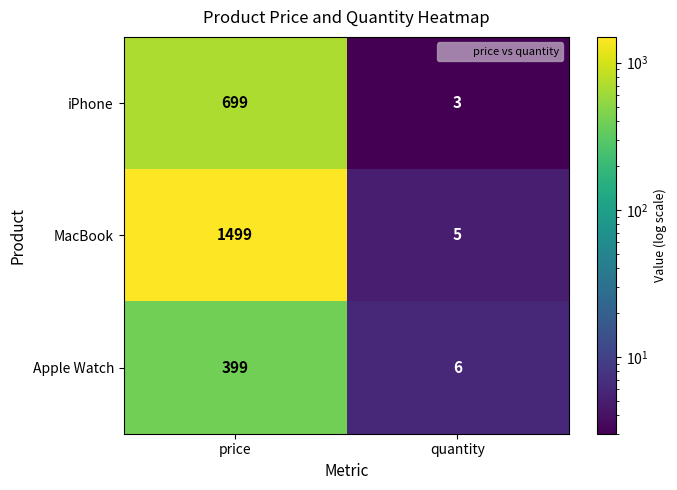

True or false: Apple Watch has a value of 610 at price.

False